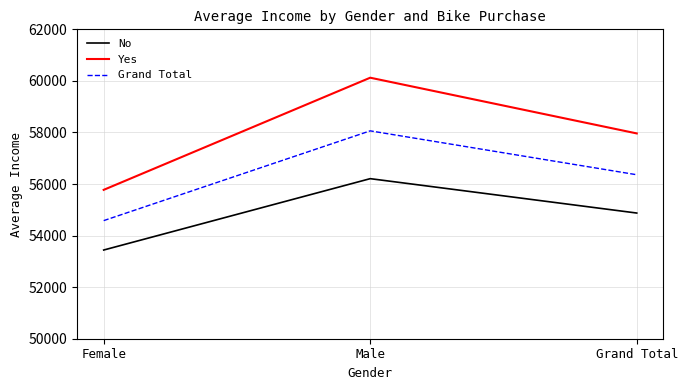

What is the sum of the Grand Total values at Female and Grand Total?

110940.8